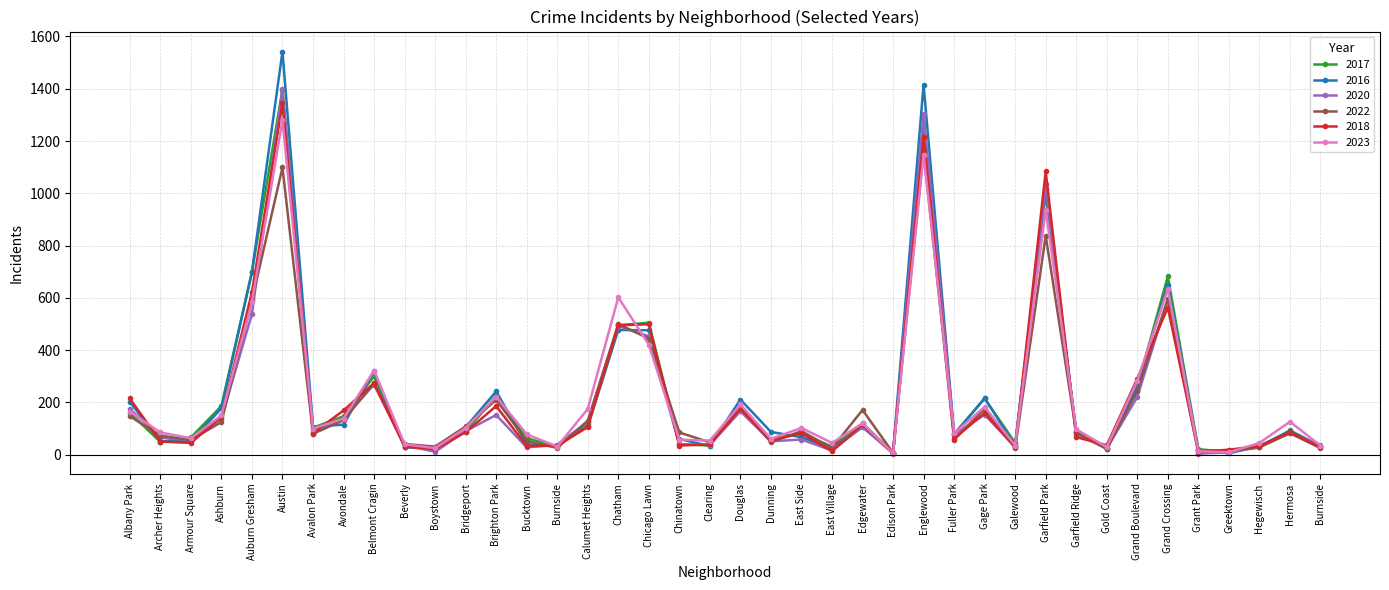

Which label corresponds to the smallest value in the chart?

Edison Park